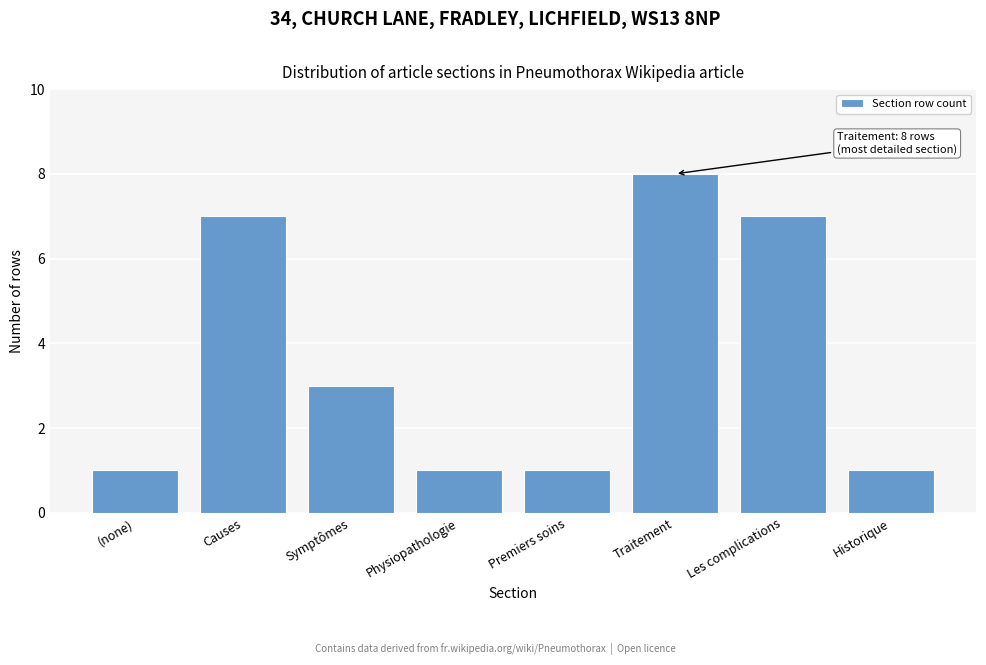

Reading left to right, extract all data points from this chart.

1	7	3	1	1	8	7	1